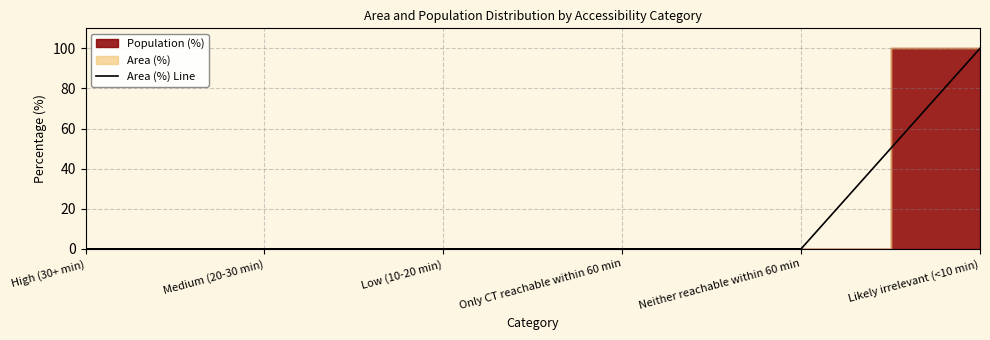

Rank the categories by value from highest to lowest.

Likely irrelevant (<10 min), High (30+ min), Medium (20-30 min), Low (10-20 min), Only CT reachable within 60 min, Neither reachable within 60 min